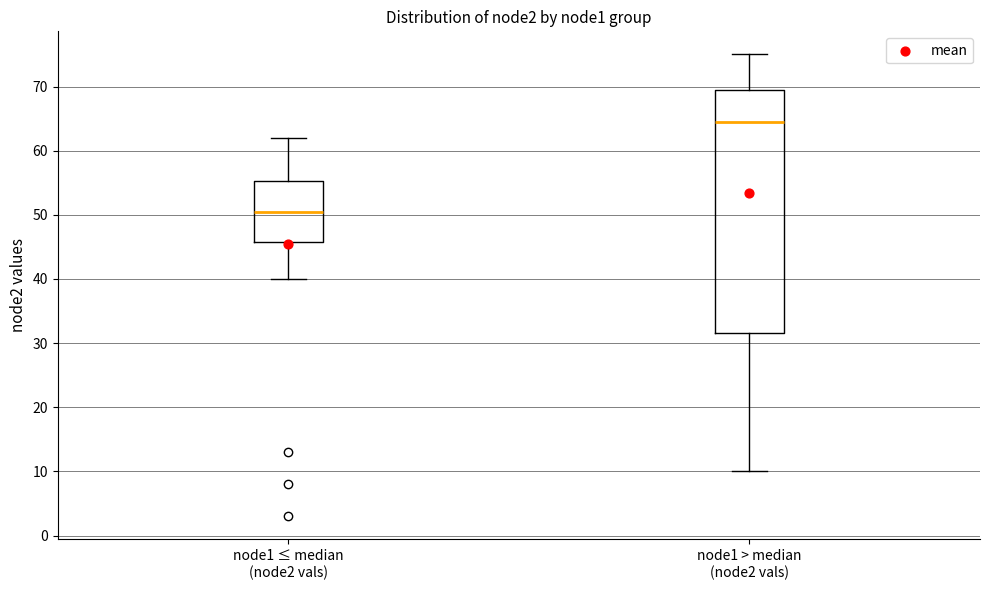

Where is the upper edge of the box for node1 > median (node2 vals) on the y-axis? The values are not printed on the chart, so give them approximately, as read against the axis.

70